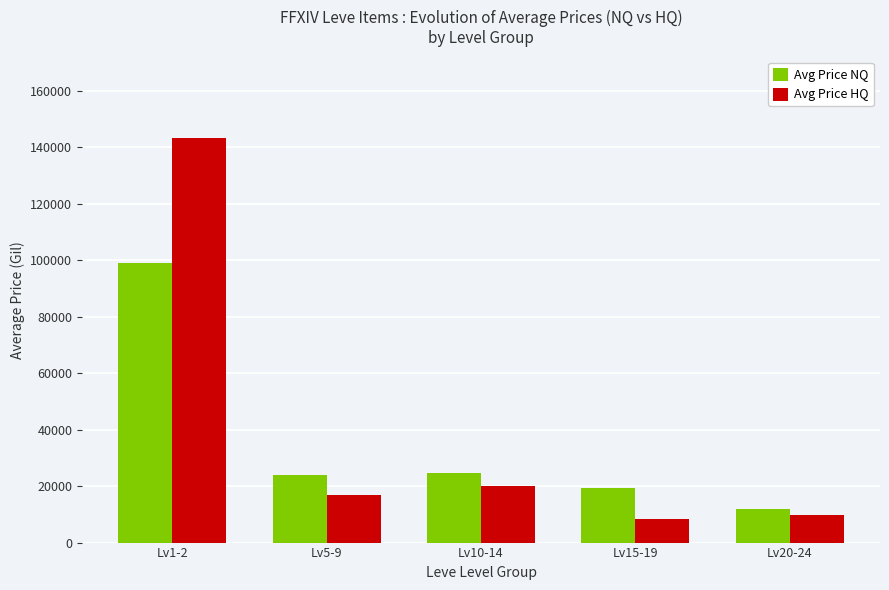

What are all the series names shown in the legend?

Avg Price NQ, Avg Price HQ